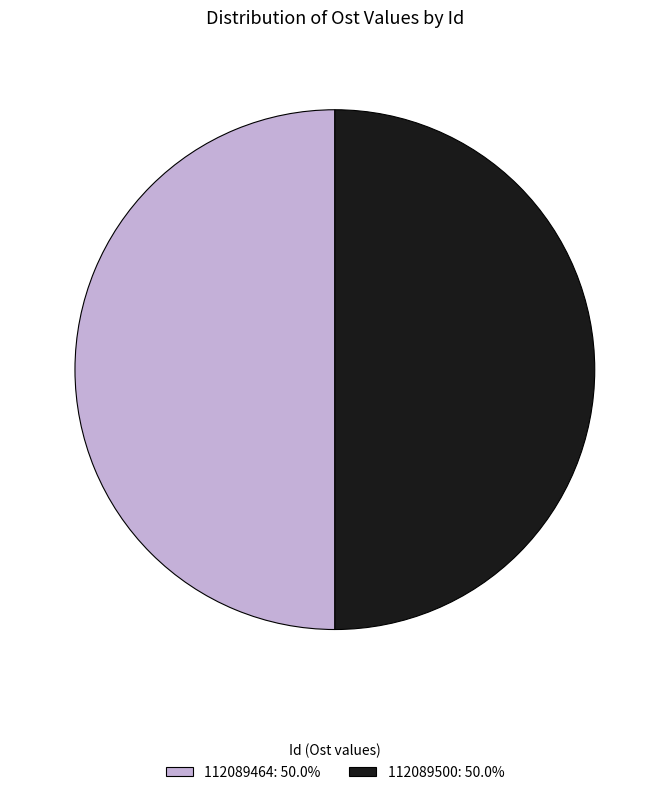

What is the ratio of the value at 112089464: 50.0% to the value at 112089500: 50.0%?

1.0